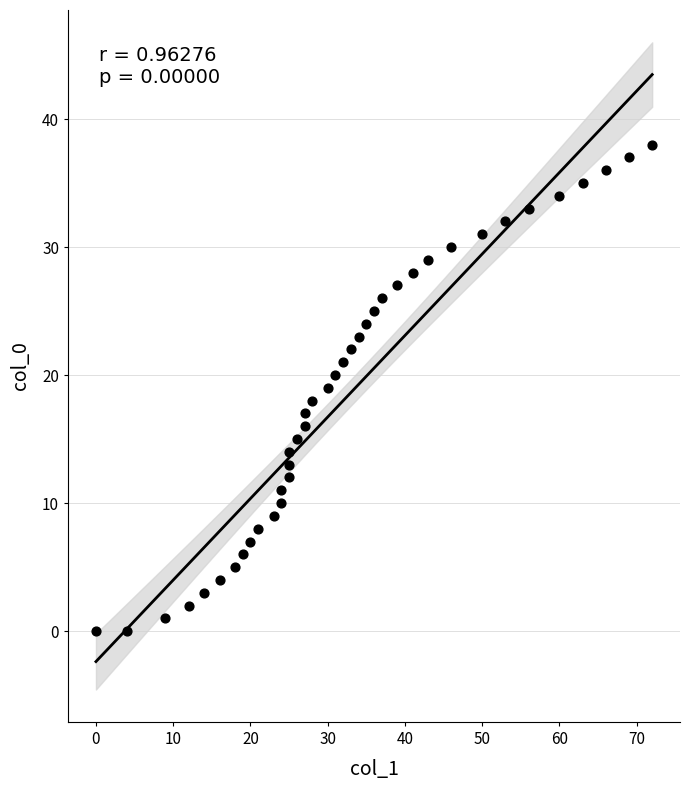

What is the range of X values (max minus min)?

72